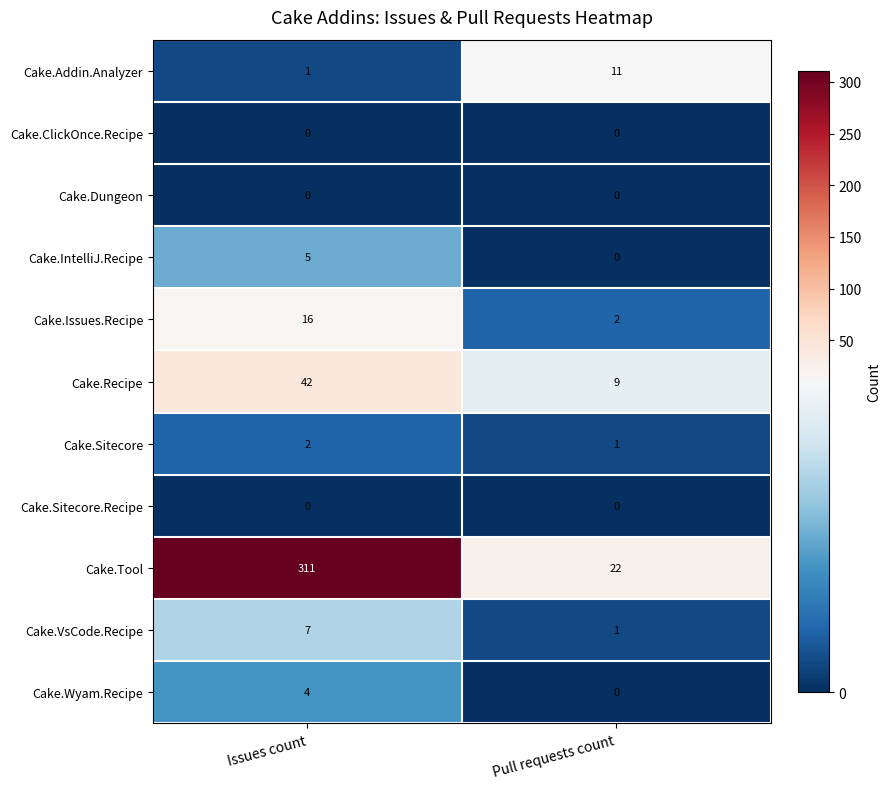

At how many categories does at least one series exceed 165?

1